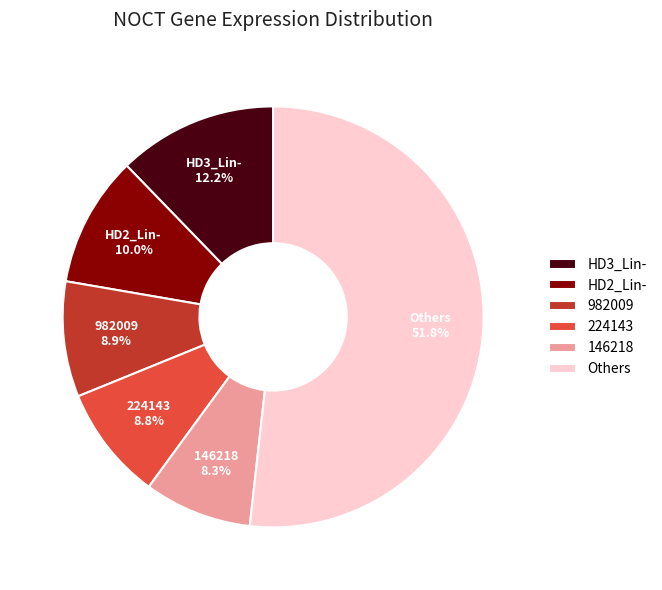

Do Others and 146218 together represent more than half of the pie?

Yes